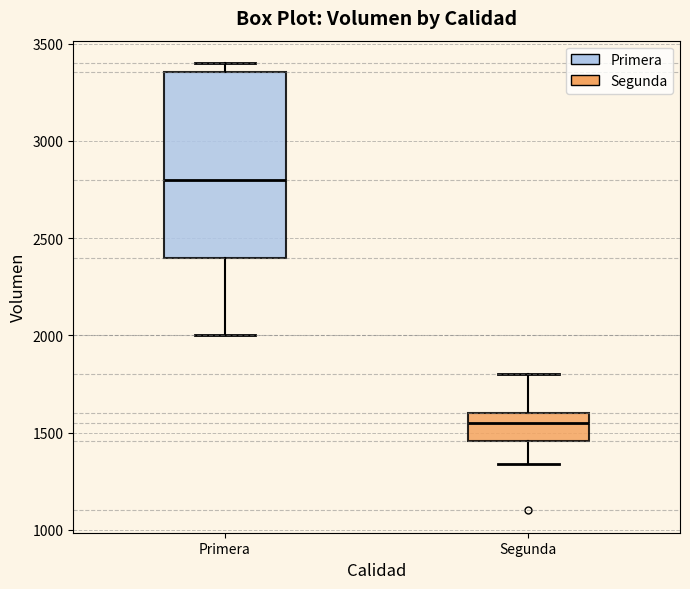

Which box is the tallest, from its lower edge to its upper edge?

Primera